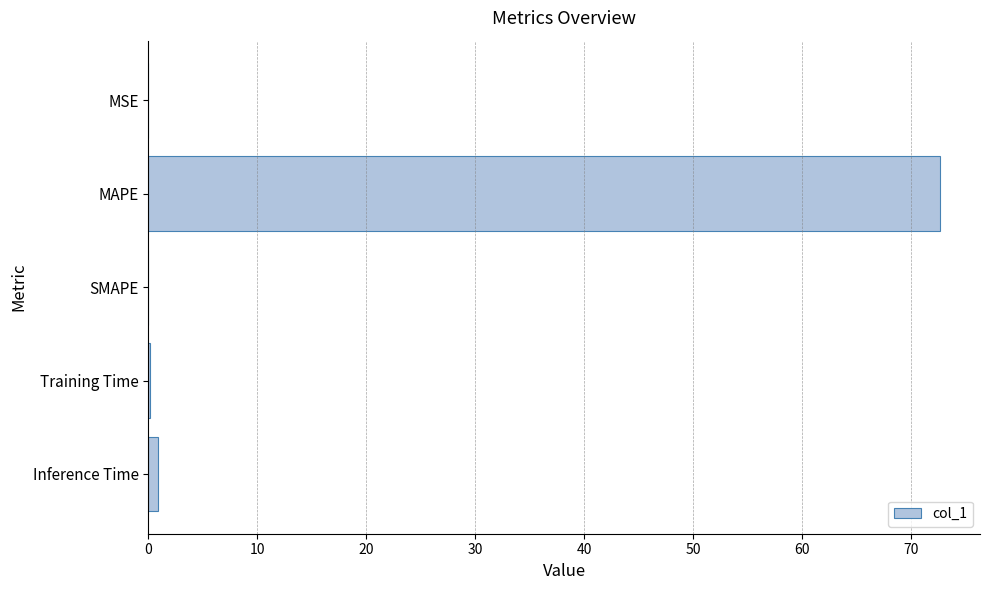

Which has a higher value, Training Time or MAPE?

MAPE